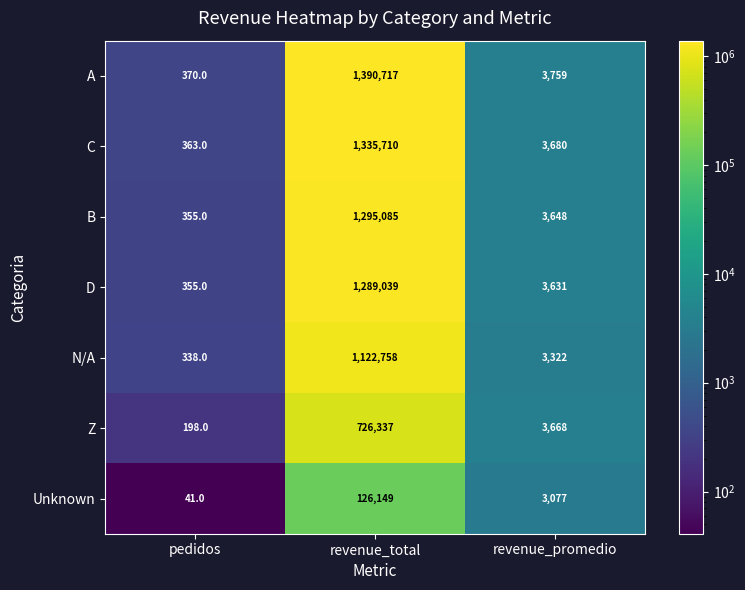

At which category is the sum across all series the highest?

revenue_total